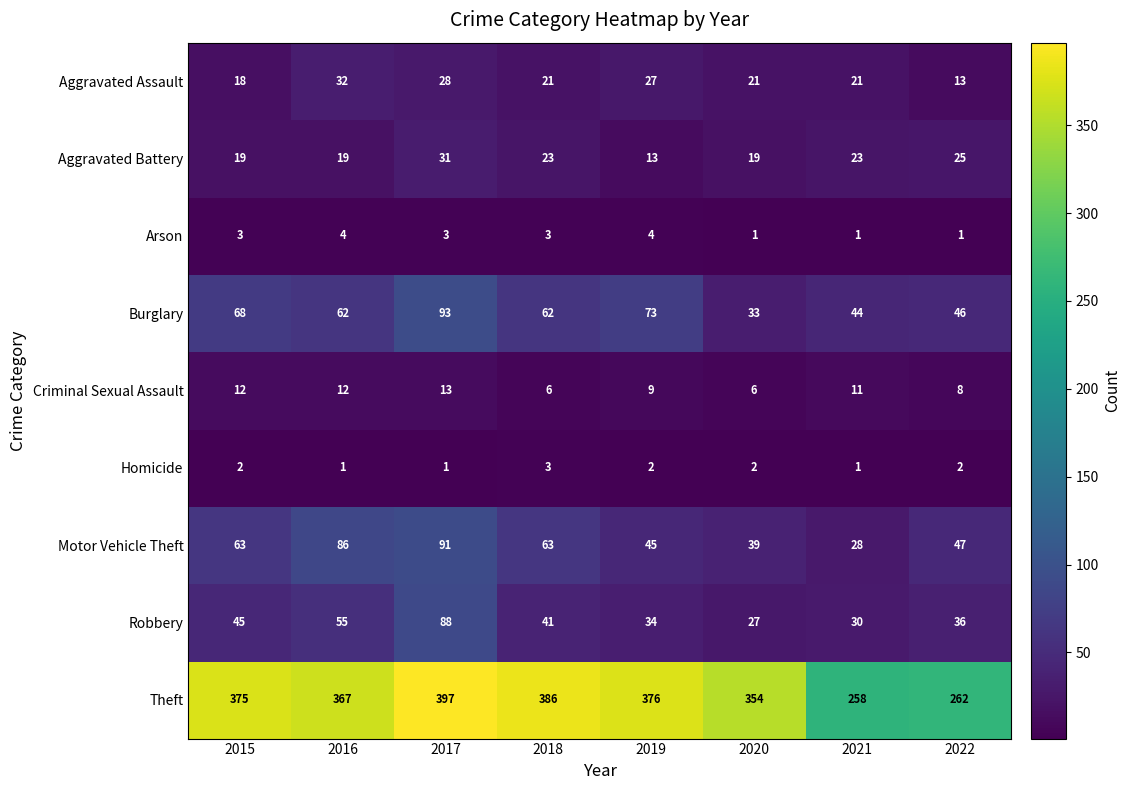

True or false: Criminal Sexual Assault has a value of 5 at 2021.

False